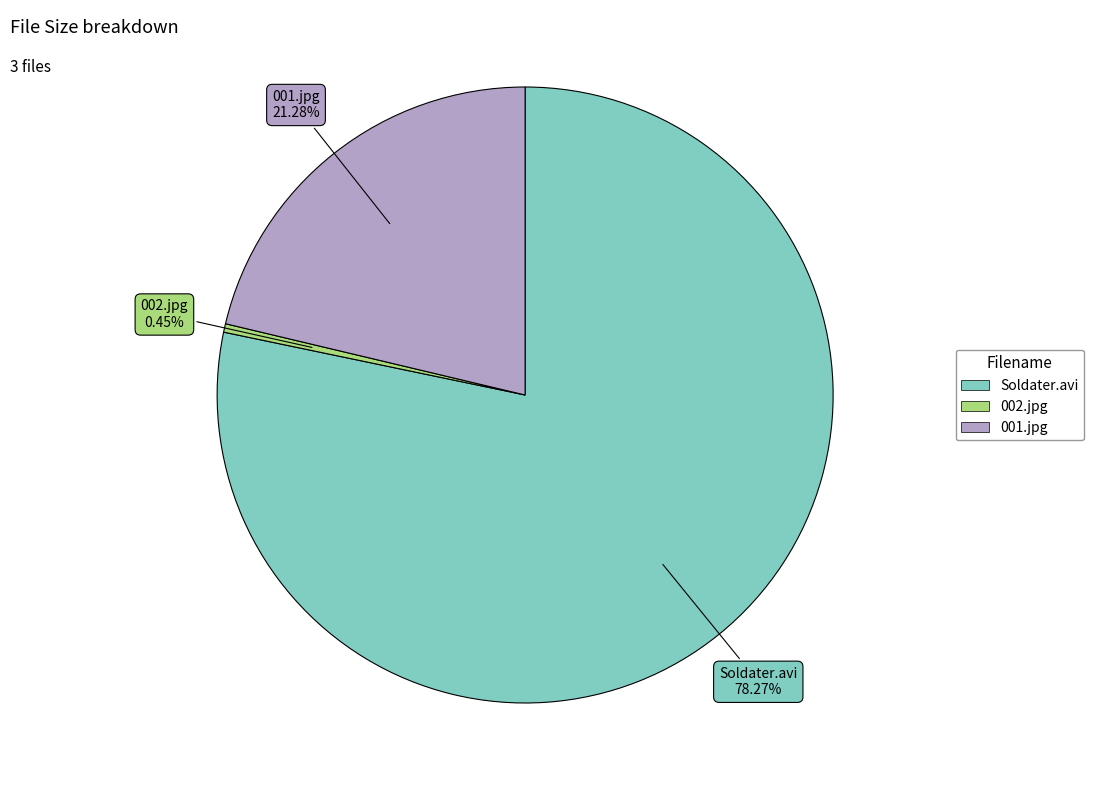

Is the sum of Soldater.avi and 002.jpg greater than half?

Yes